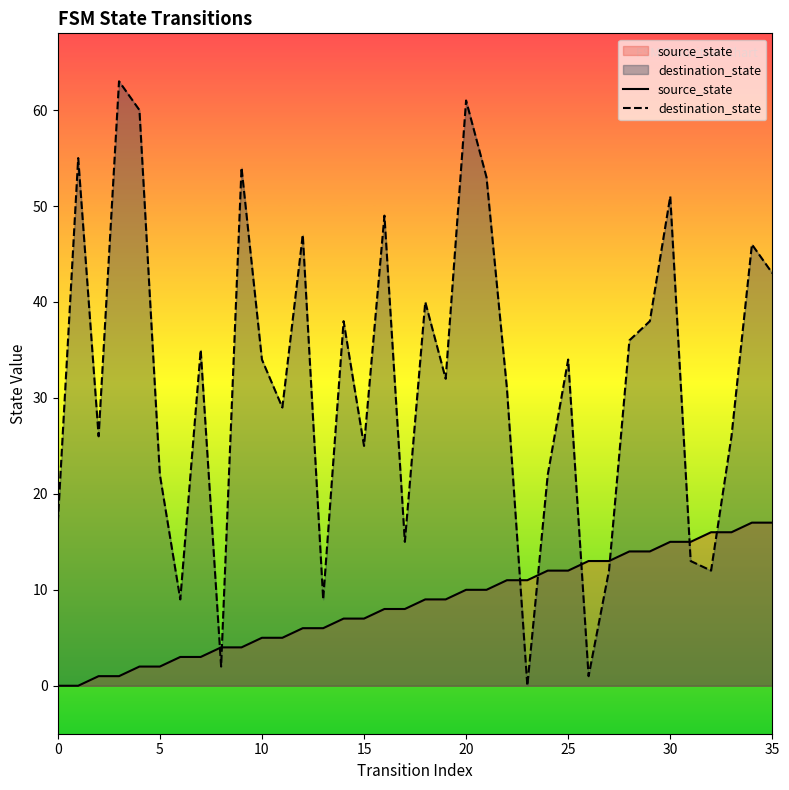

After their last crossing, which series has the higher values: source_state or destination_state?

destination_state